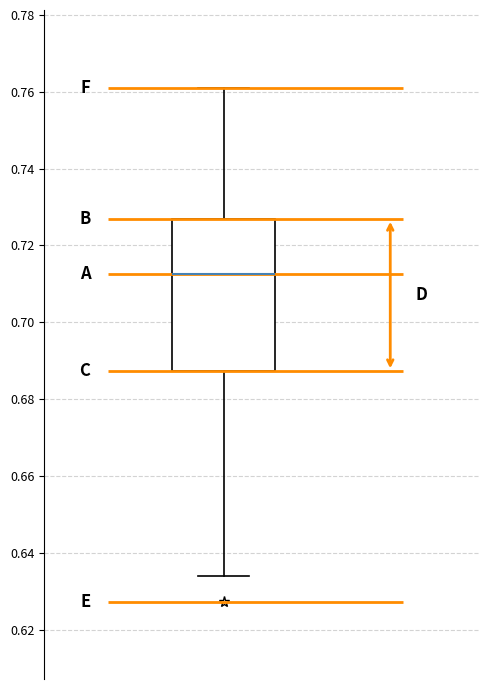

Transcribe this box plot: give where the median line is, the range the box spans, and where the two whiskers end, as read against the y-axis. The values are not printed on the chart, so give them approximately, as read against the axis.

median 0.712, box 0.688 to 0.726, whiskers 0.634 to 0.762